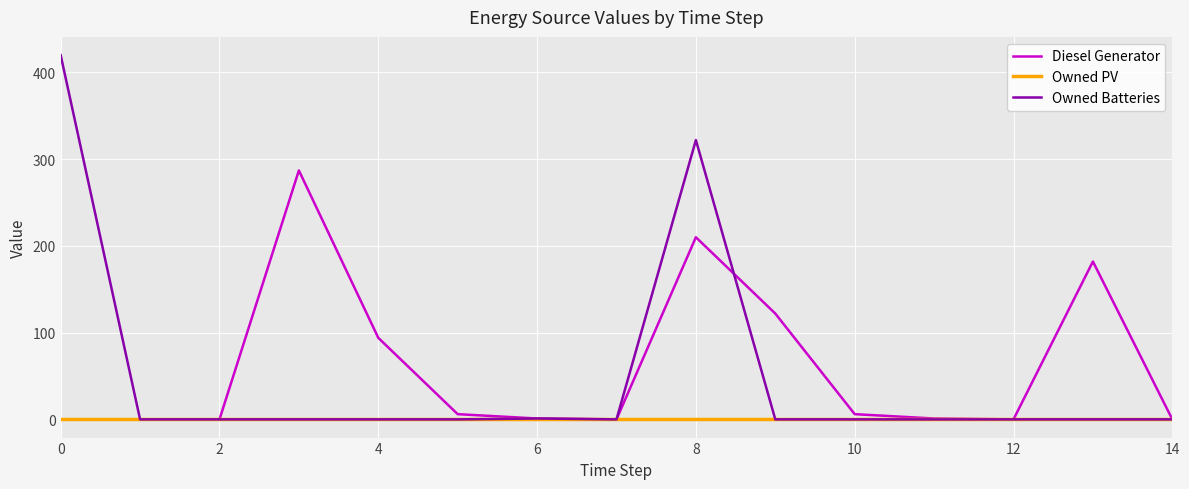

Which series has the largest total across all categories?

Diesel Generator